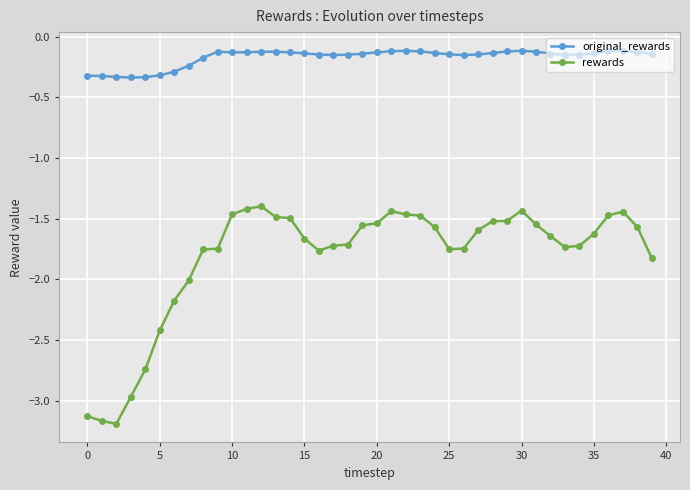

List the series in order of their peak value, highest first.

original_rewards, rewards